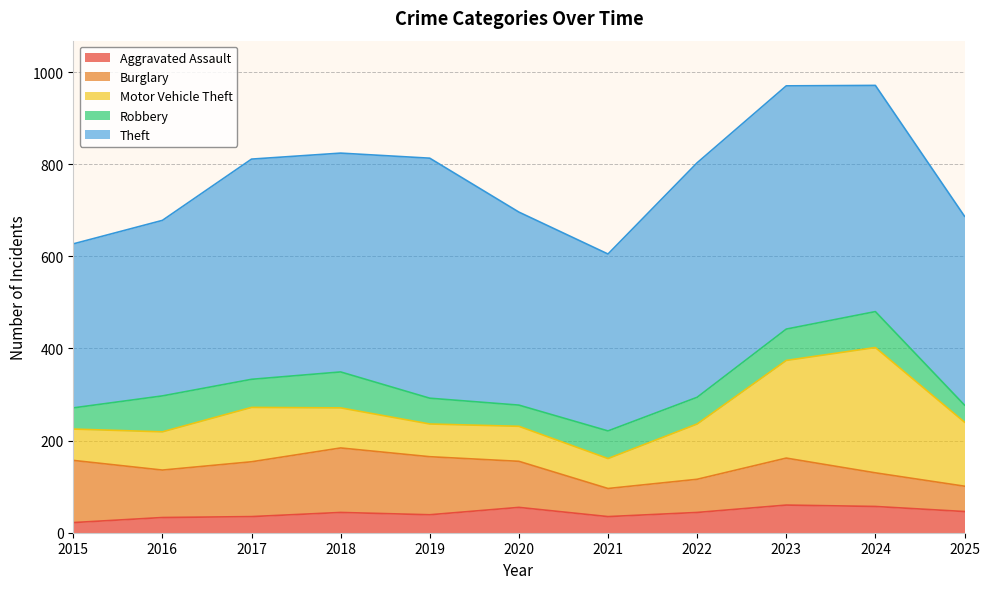

How many interior local peaks does the Aggravated Assault series have?

3